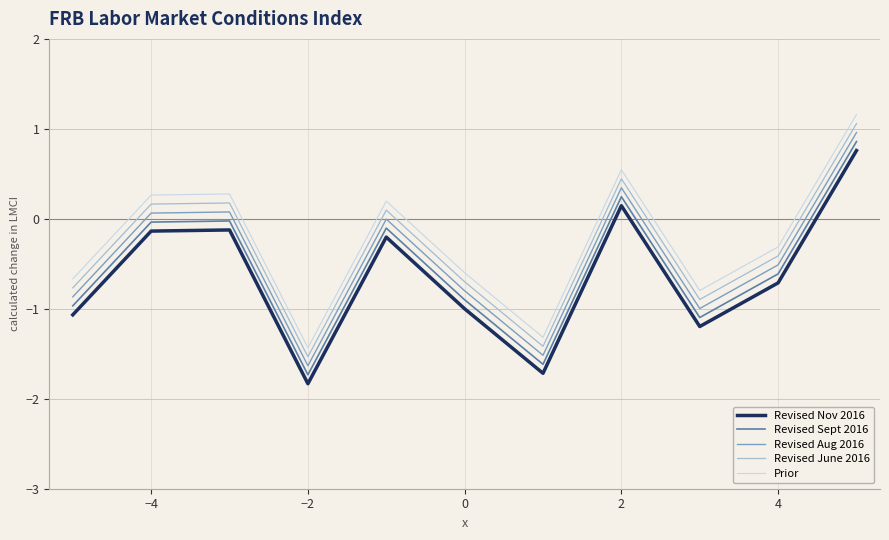

What is the difference between the maximum and minimum values in the Revised June 2016 series?

2.6